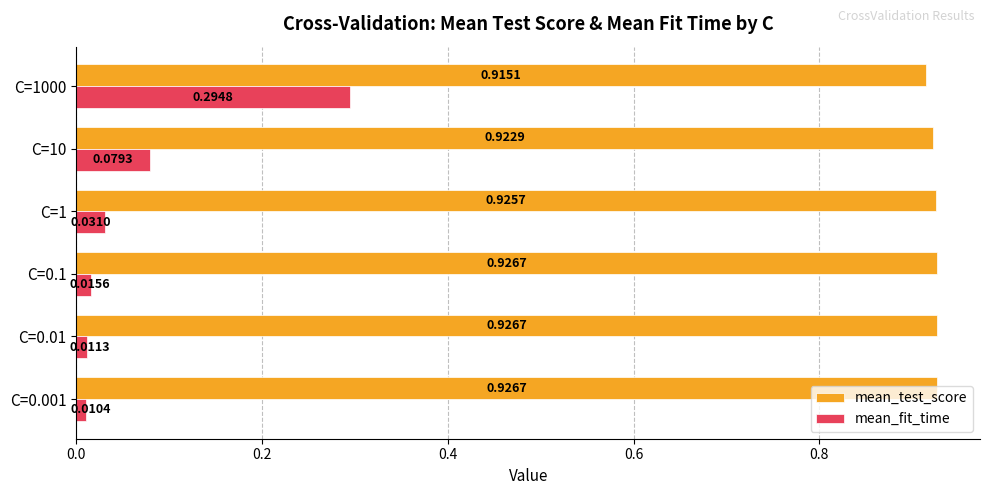

Which series has the largest total across all categories?

mean_test_score